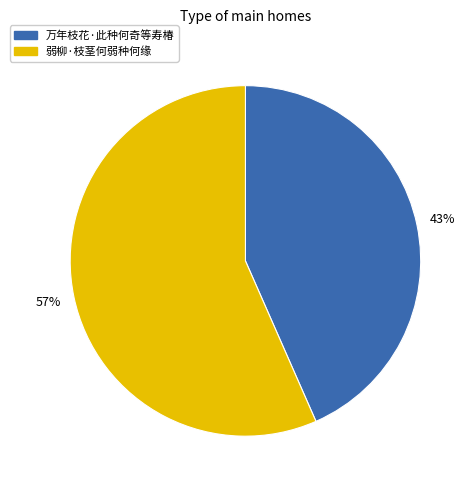

Which has a higher value, 弱柳·枝茎何弱种何缘 or 万年枝花·此种何奇等寿椿?

弱柳·枝茎何弱种何缘